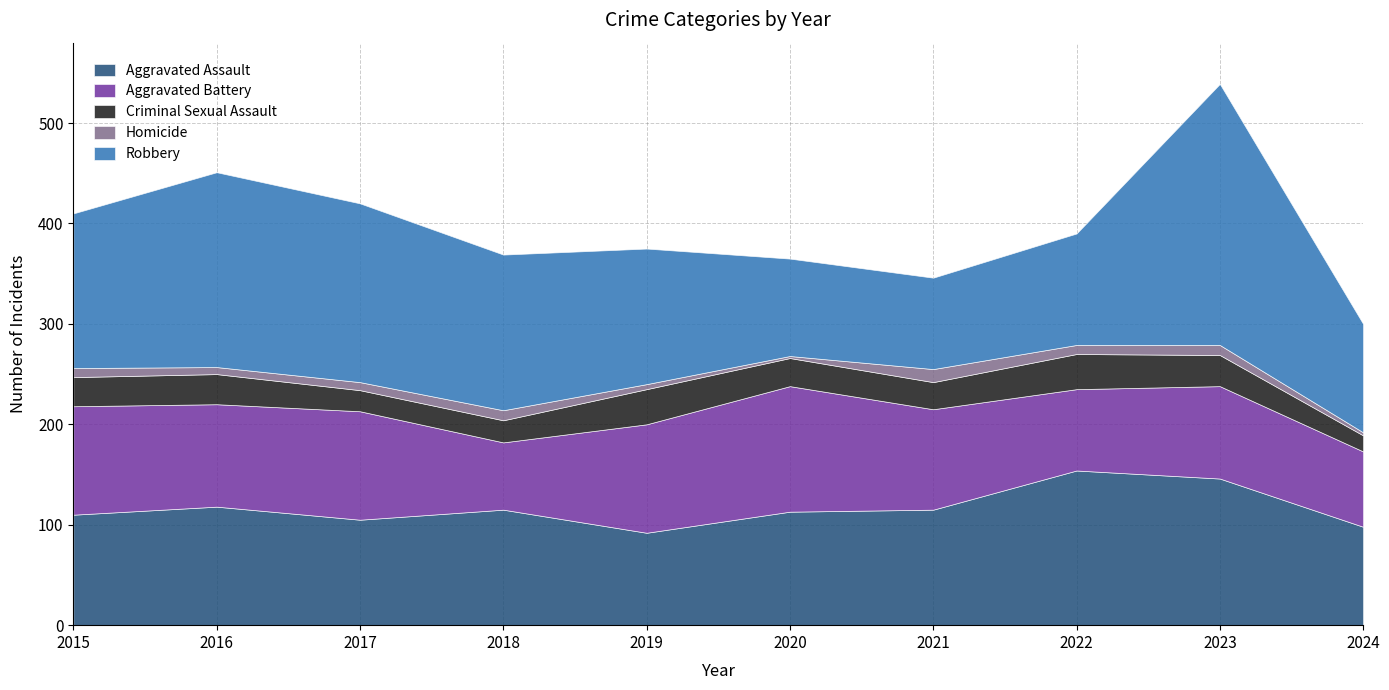

Does the chart have visible grid lines?

Yes